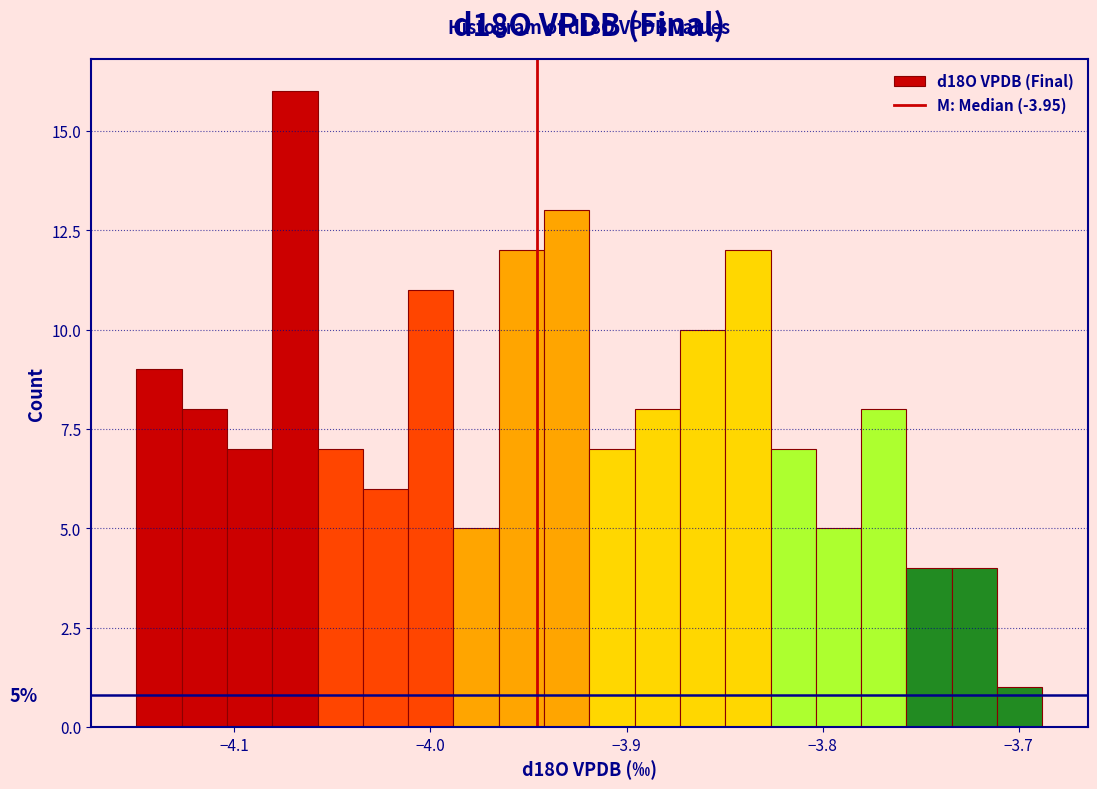

Around what value on the x-axis is the tallest bar? Give the approximate position of its centre, as read against the axis.

-4.07